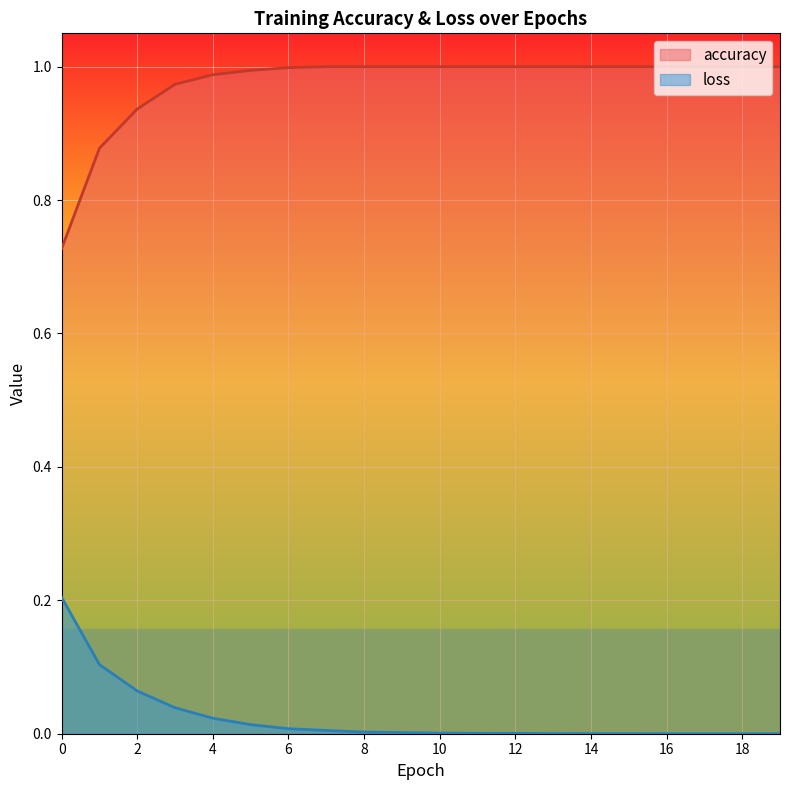

What are all the series names shown in the legend?

accuracy, loss